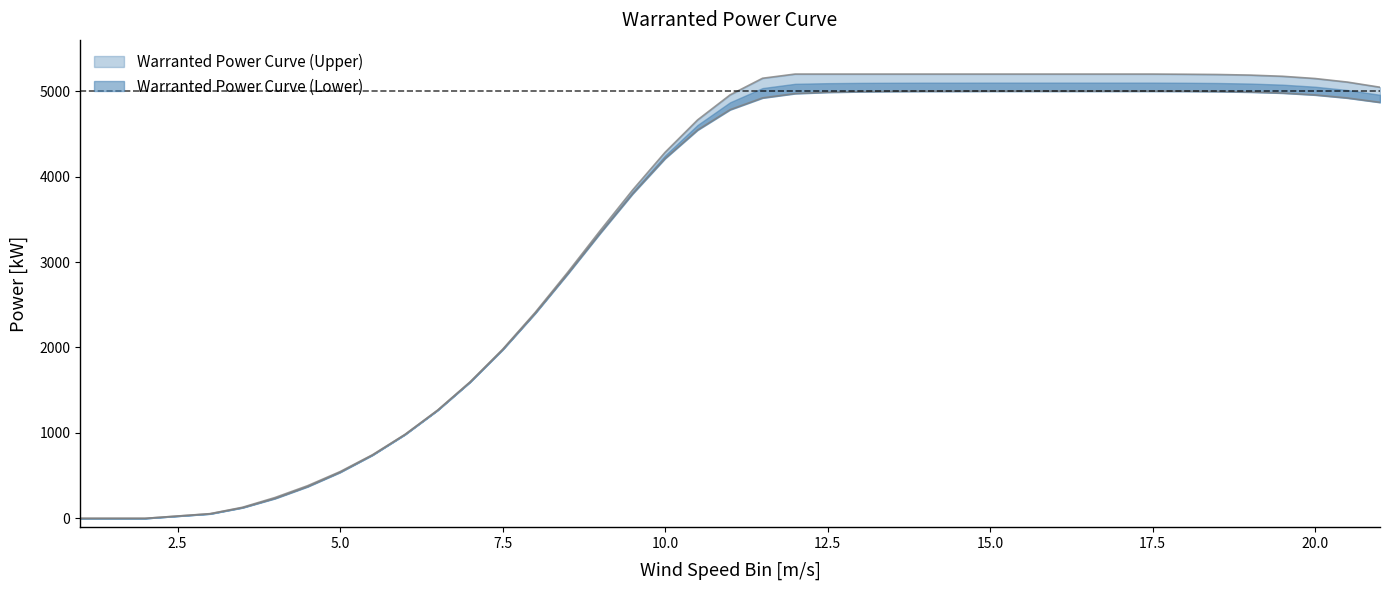

Between 13.5 and 20.5, which series saw the biggest shift?

Warranted Power Curve (Upper)